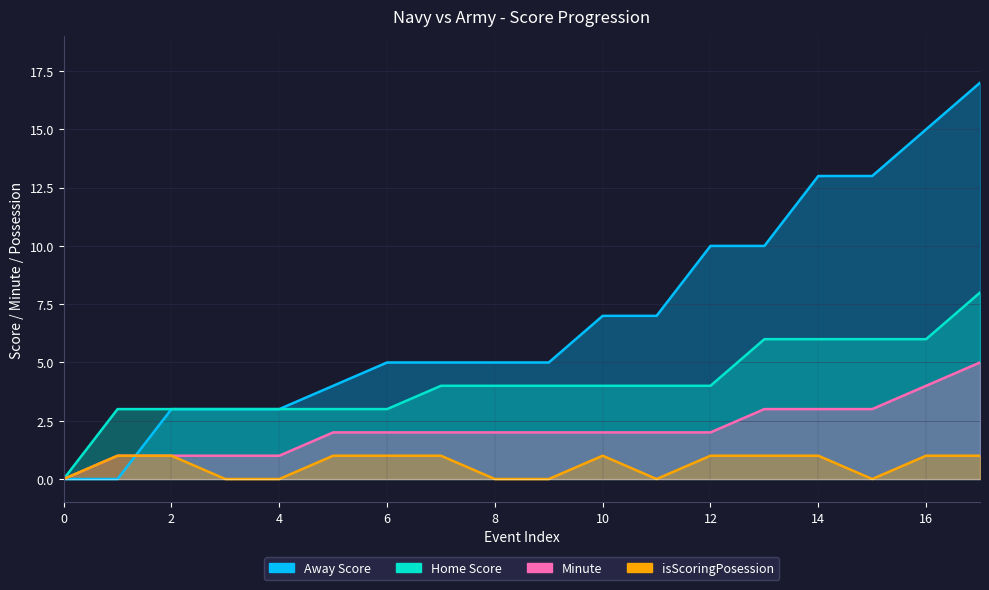

What is the total value across all series at 7?

12